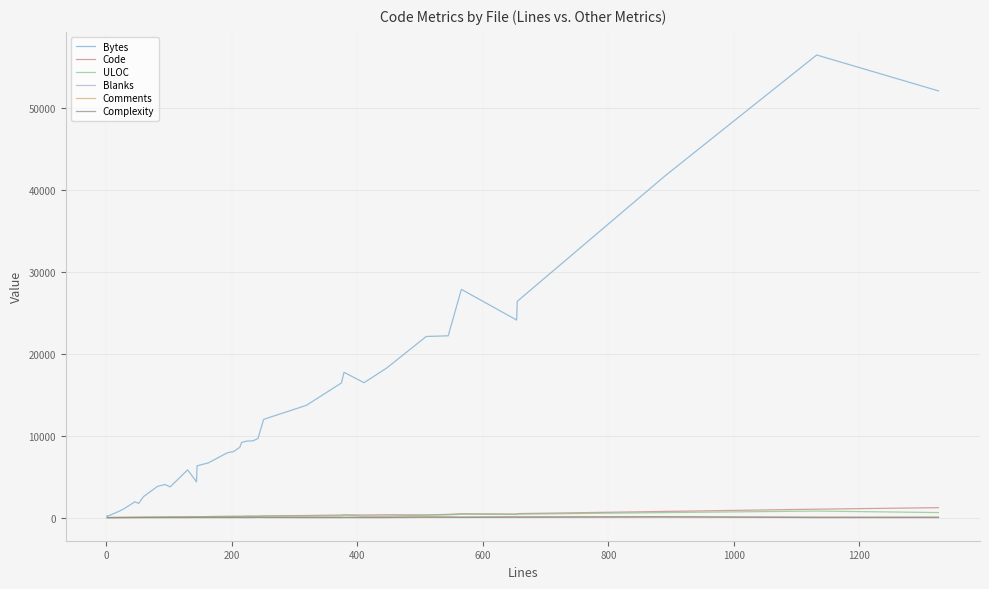

How many series are shown in this chart?

6